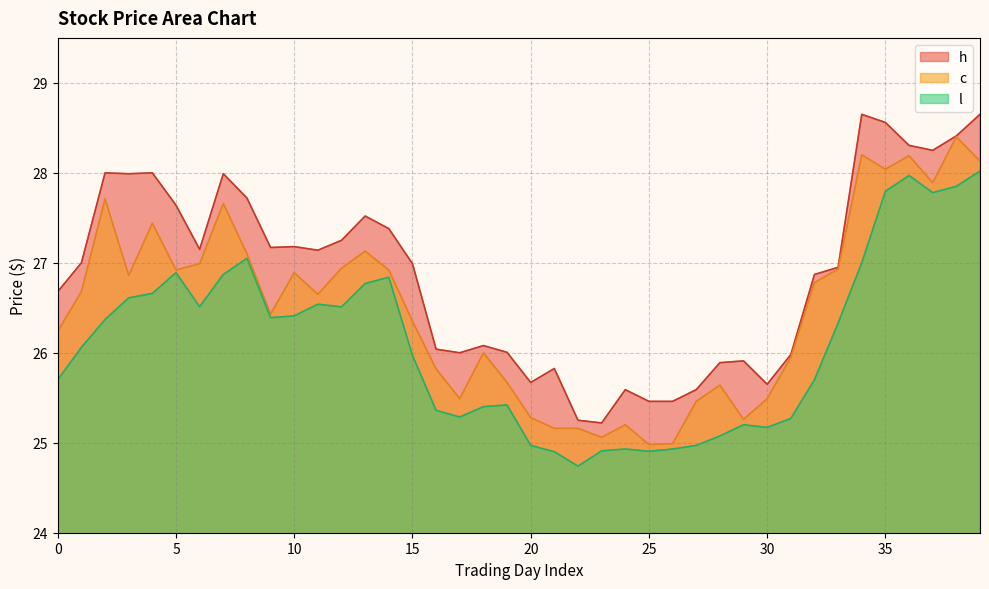

What is the minimum value for h?

25.2